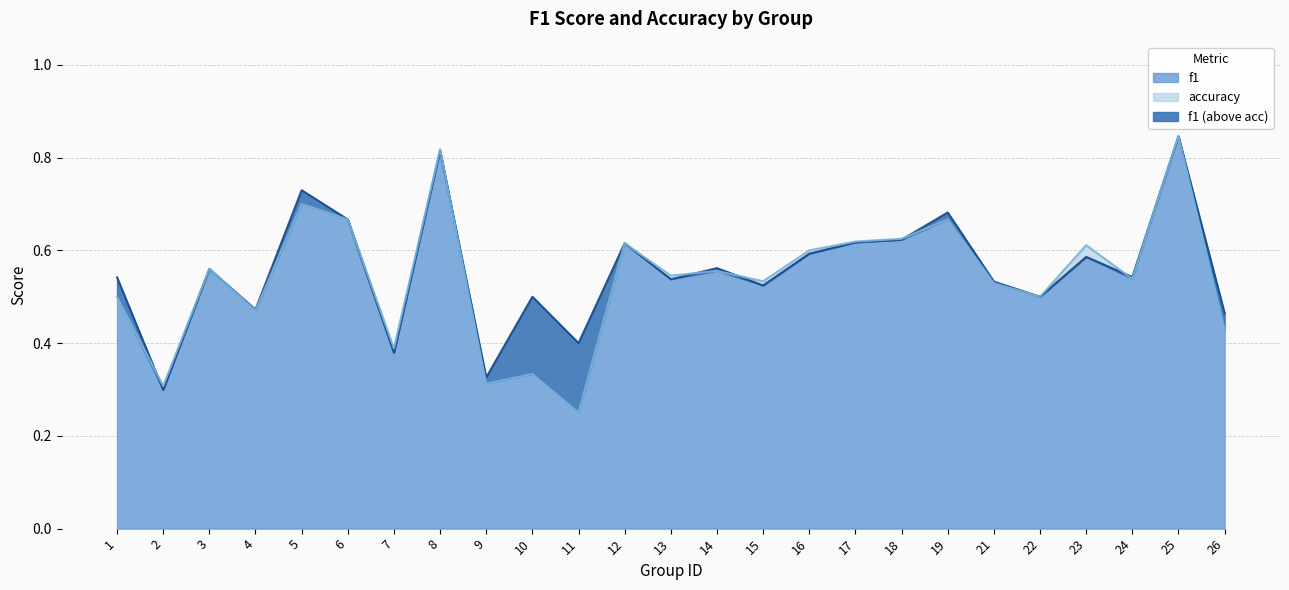

Which series has the largest total across all categories?

f1